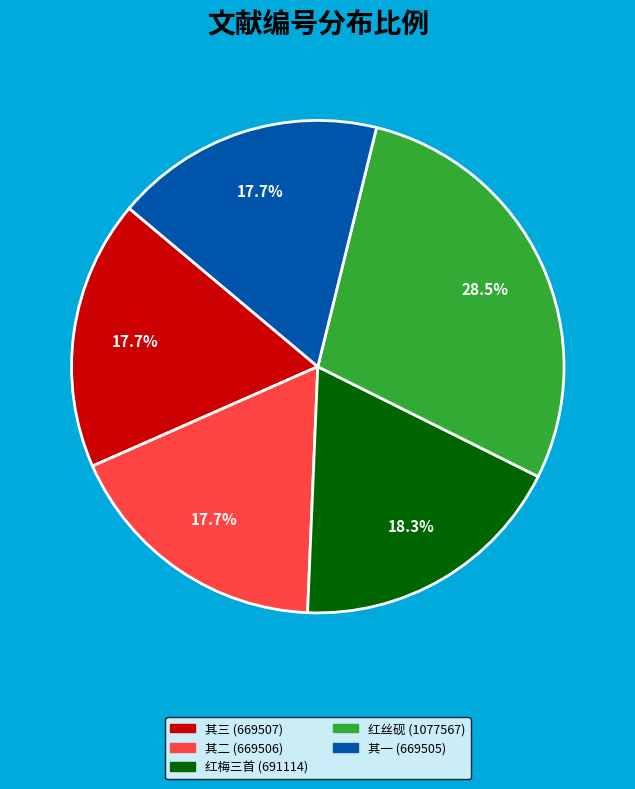

How many segments does this pie chart have?

5